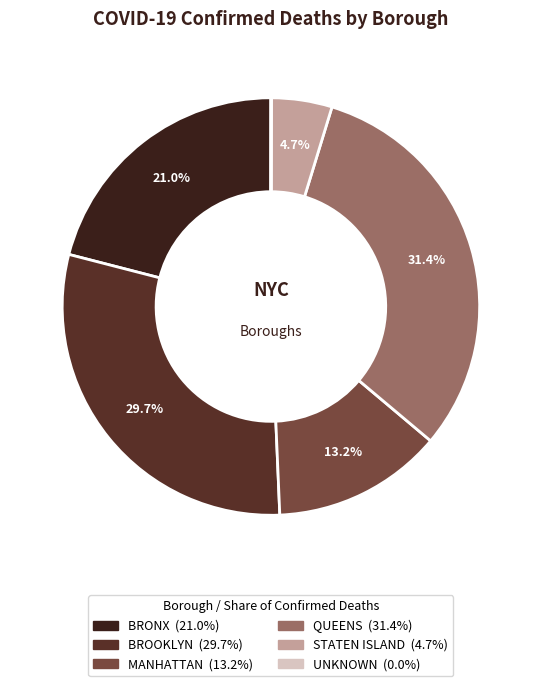

To the nearest percent, what is the difference between the largest and smallest slice percentages?

31%